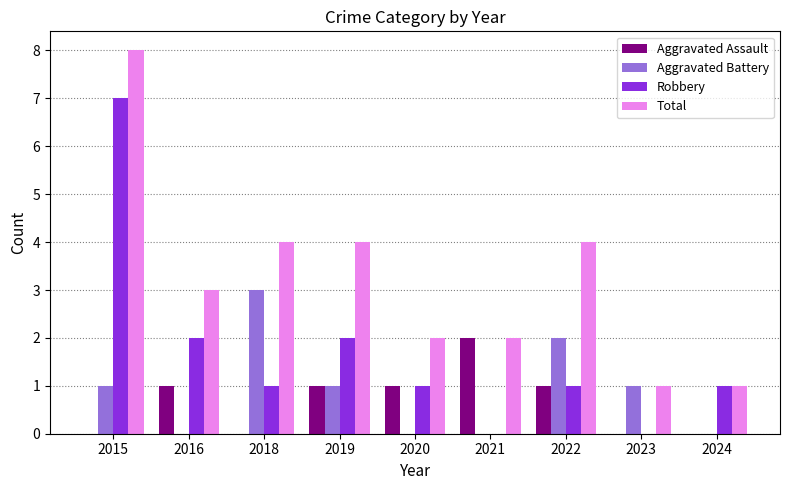

Reading left to right, transcribe all the data shown in this chart.

Aggravated Assault: 0	1	0	1	1	2	1	0	0
Aggravated Battery: 1	0	3	1	0	0	2	1	0
Robbery: 7	2	1	2	1	0	1	0	1
Total: 8	3	4	4	2	2	4	1	1